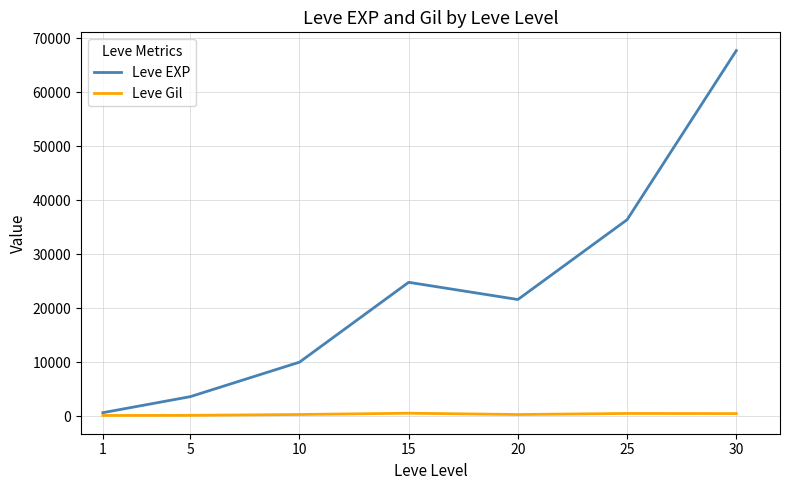

Which series changed the most between 1 and 20?

Leve EXP